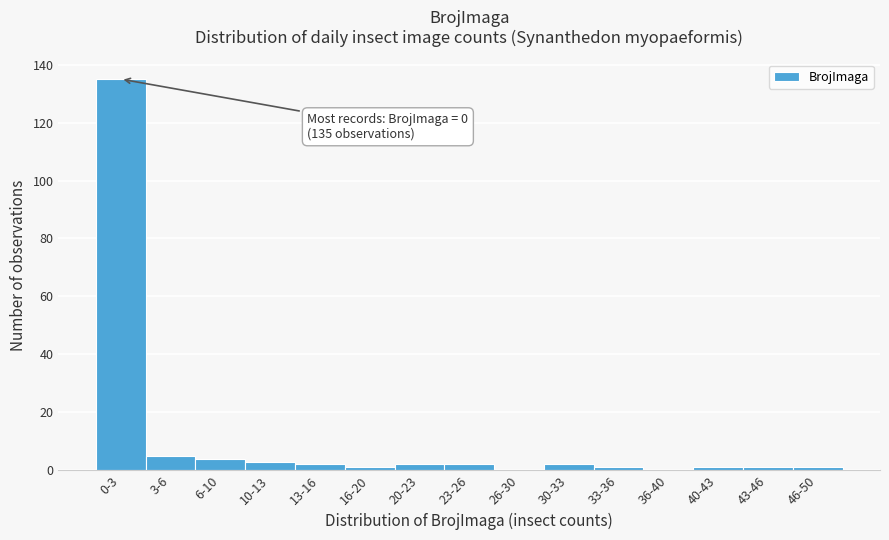

Reading left to right, transcribe all the data shown in this chart.

0-3=135	3-6=5	6-10=4	10-13=3	13-16=2	16-20=1	20-23=2	23-26=2	26-30=0	30-33=2	33-36=1	36-40=0	40-43=1	43-46=1	46-50=1